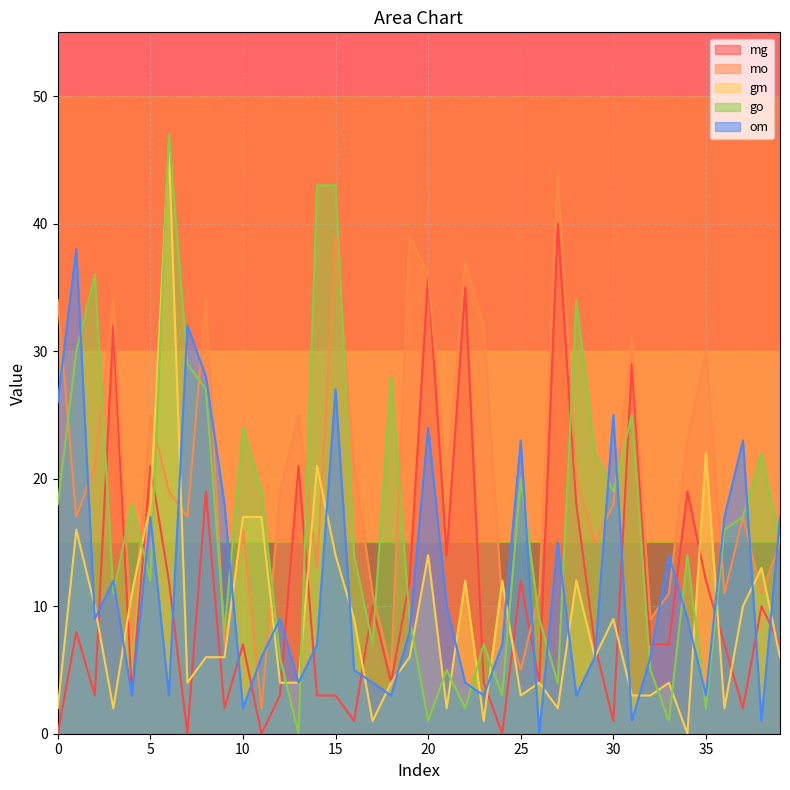

In mg, how many points are lower than both neighbors (excluding endpoints)?

12